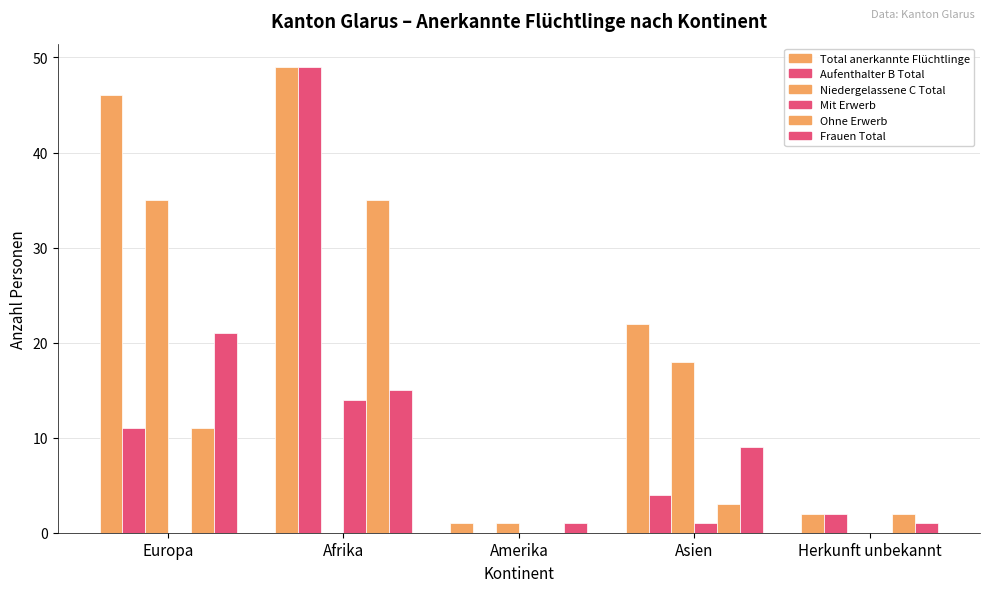

Count the number of categories in the chart.

5